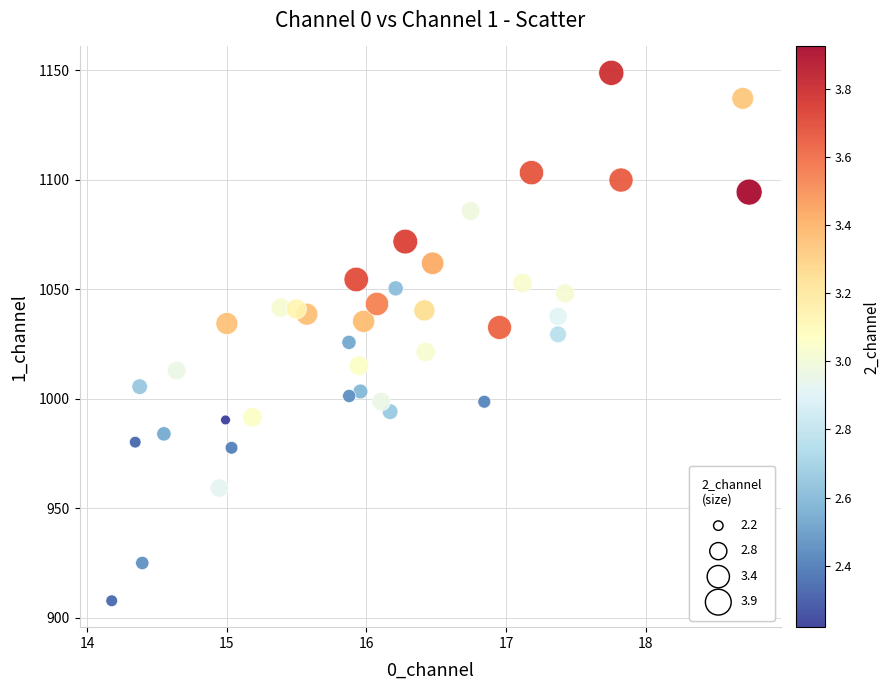

What is the range of Y values (max minus min)?

241.1